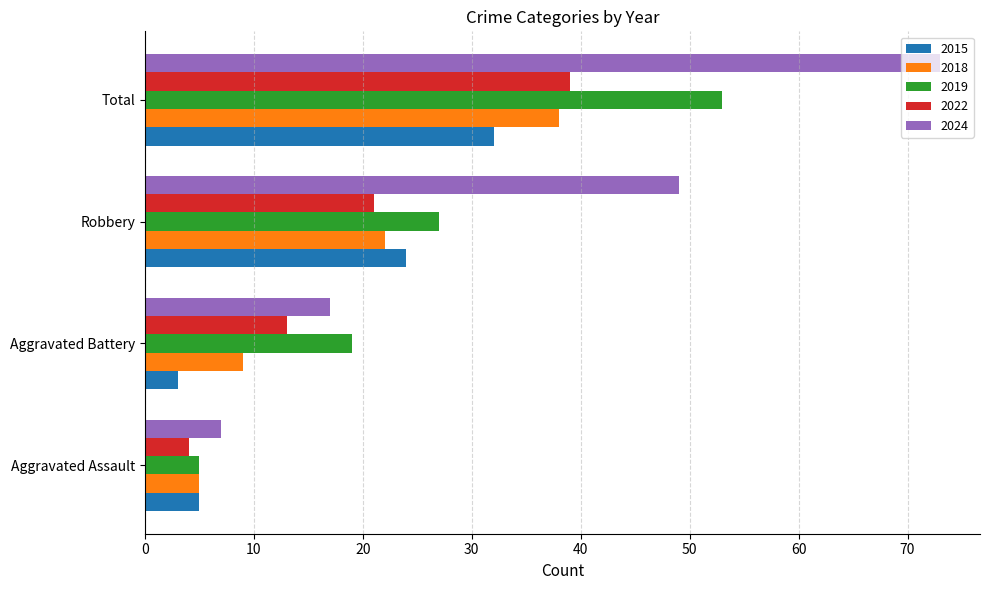

The 2018 series shows 33 at Robbery. True or false?

False